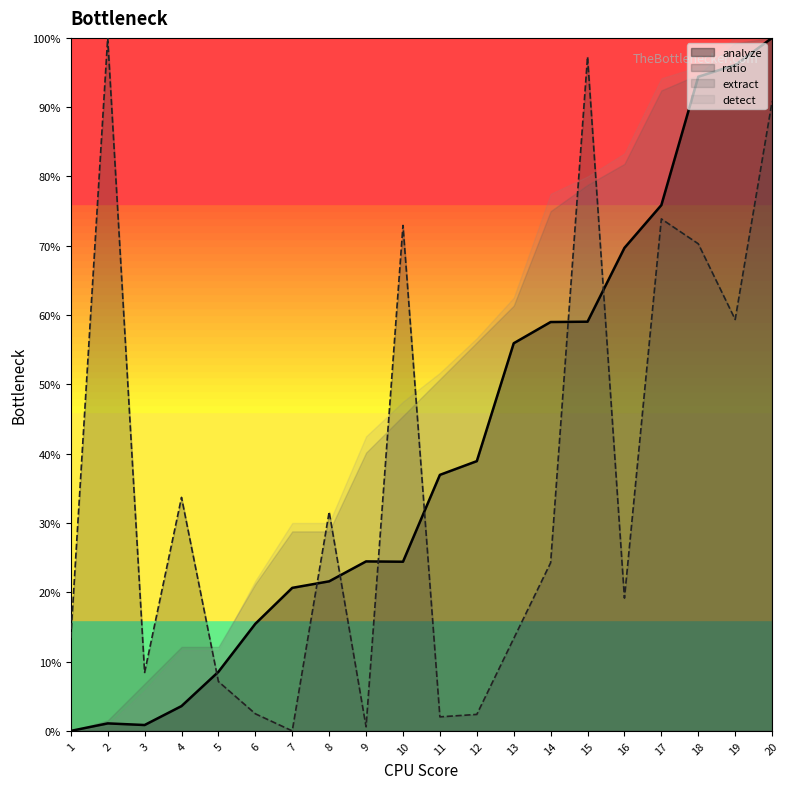

How many lines are shown in the chart?

4